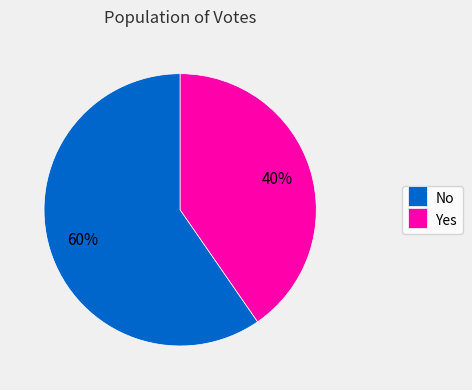

How many segments does this pie chart have?

2